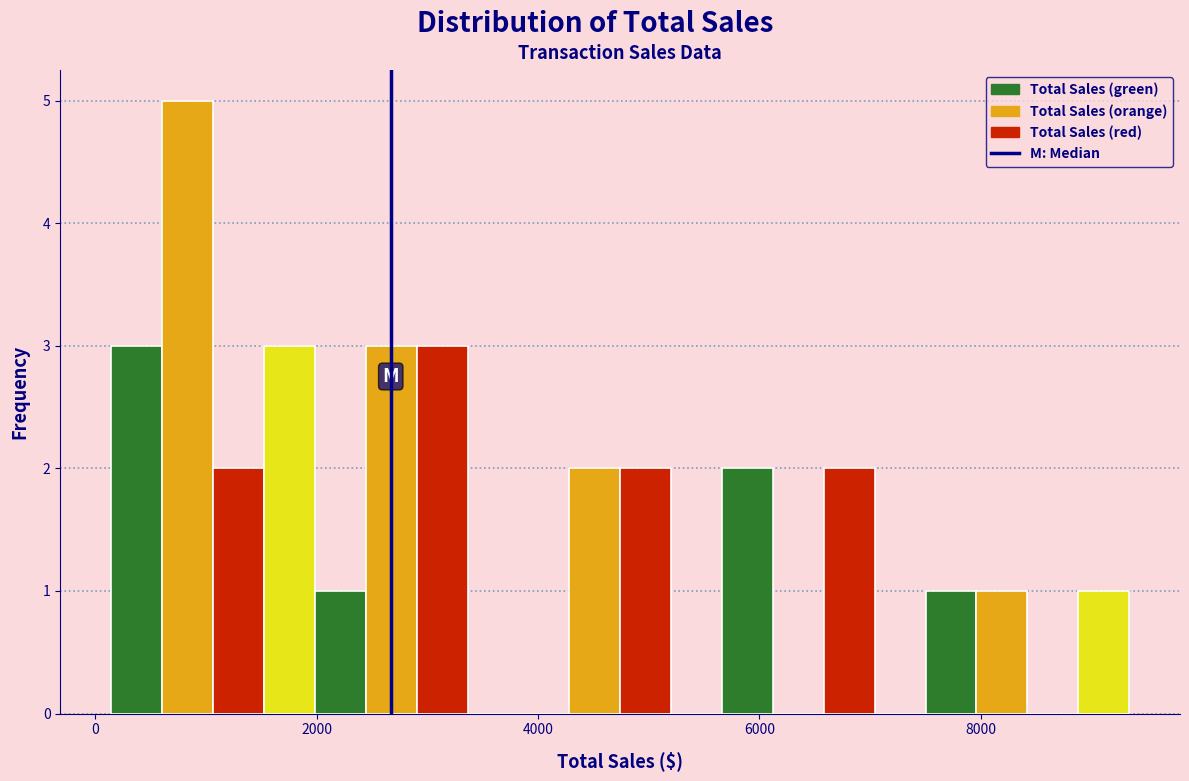

Around what value on the x-axis is the tallest bar? Give the approximate position of its centre, as read against the axis.

800